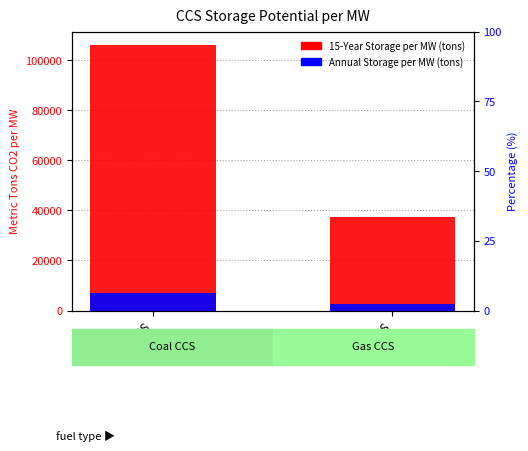

What is the approximate value of Annual Storage per MW (tons) at Gas CCS?

2488.7